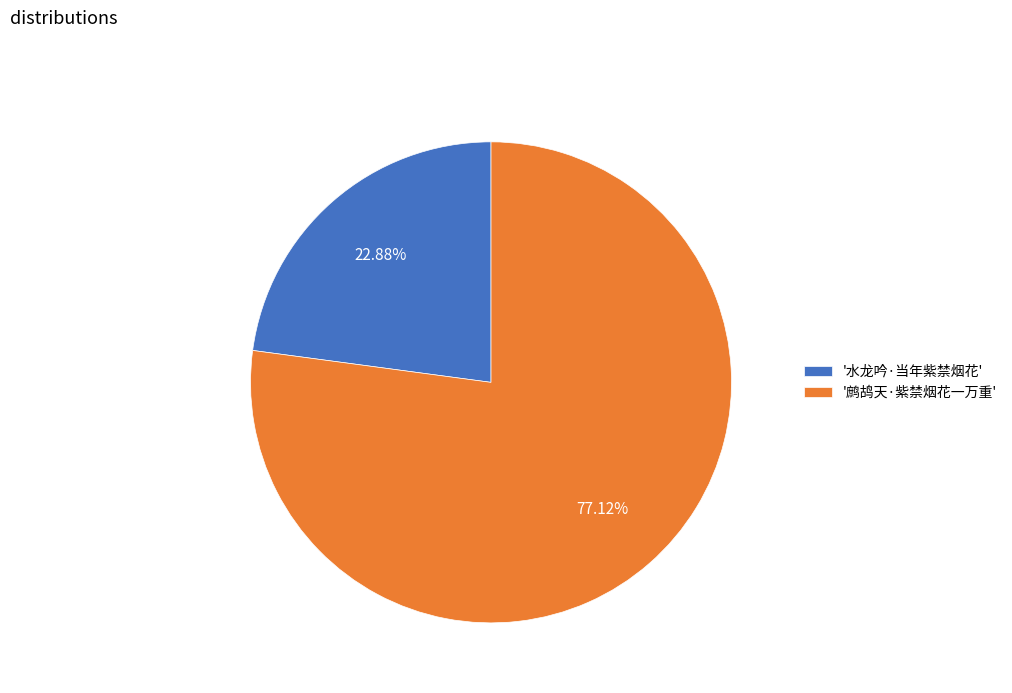

Which slice is the smallest?

'水龙吟·当年紫禁烟花'